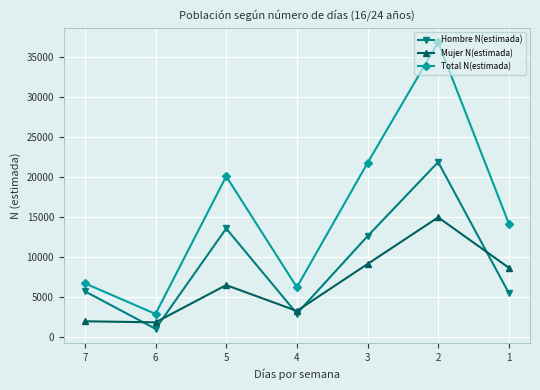

Rank the series by their maximum value, from lowest to highest.

Mujer N(estimada), Hombre N(estimada), Total N(estimada)